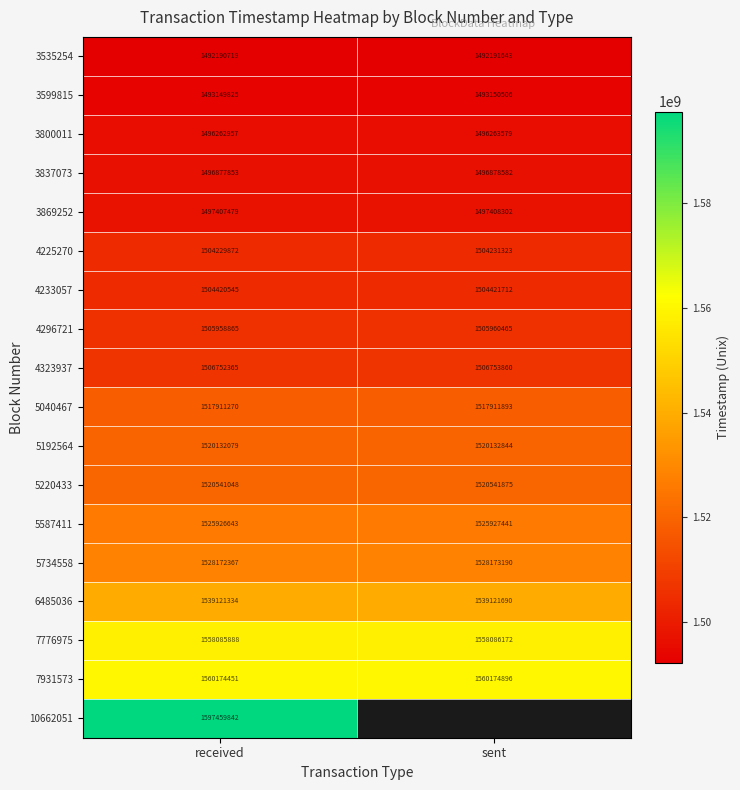

At which label does 3837073 reach its peak?

sent